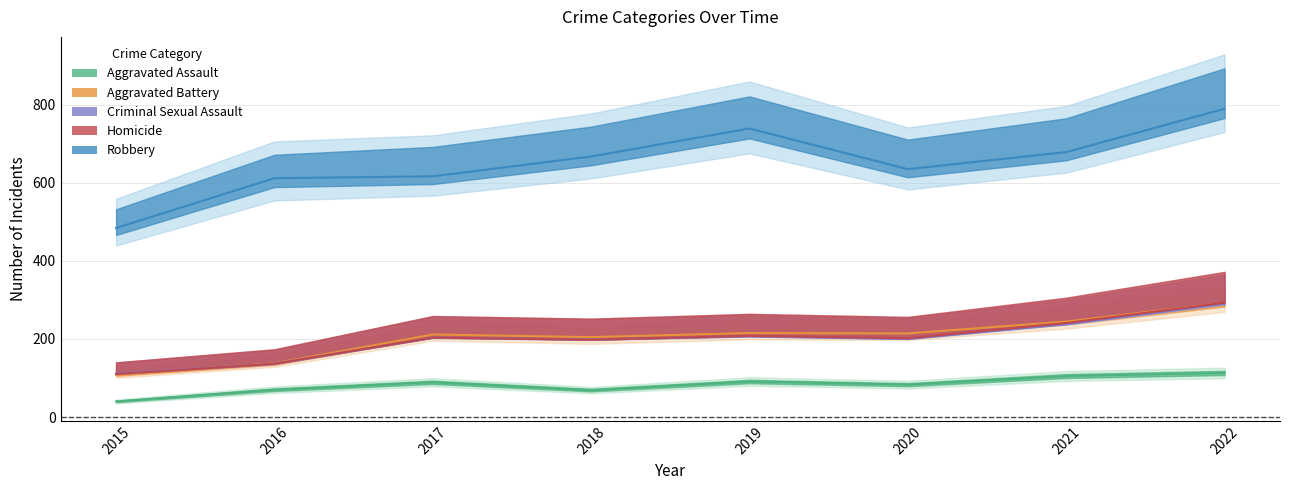

What is the value of the Robbery point at the 2nd from the left?

611.4